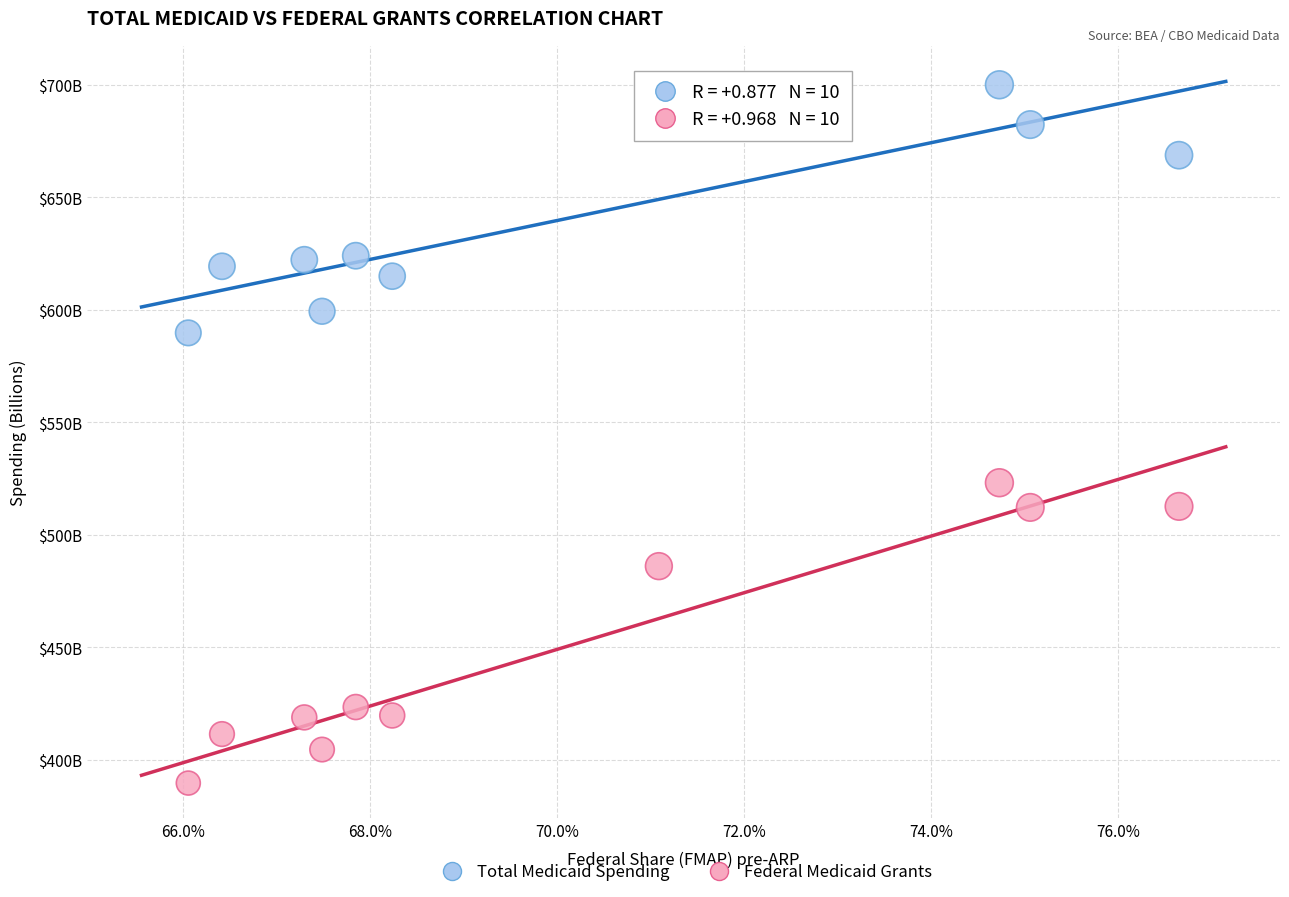

Which series contains the highest Y value?

Total Medicaid Spending